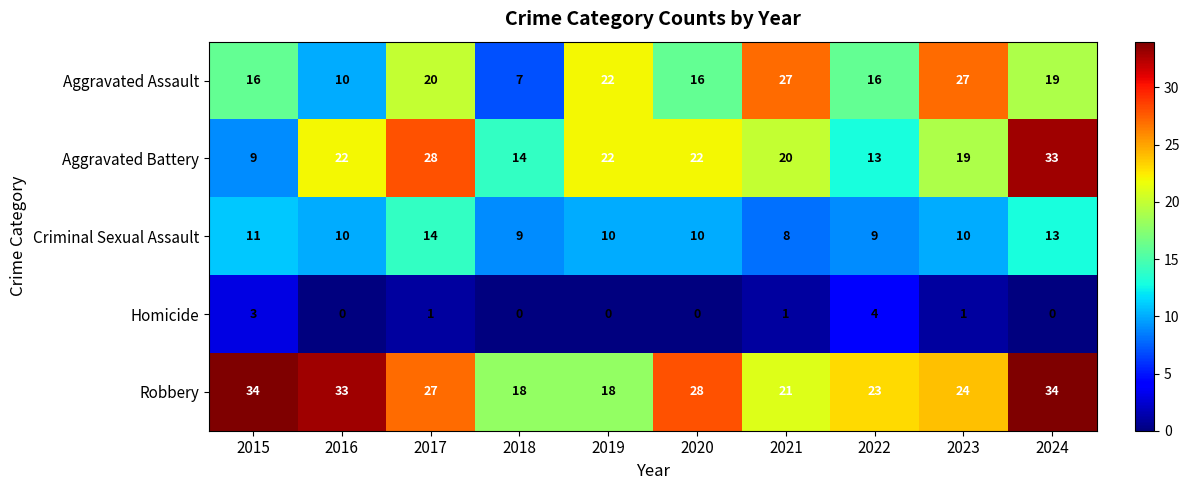

What is the sum of all Aggravated Battery values?

202